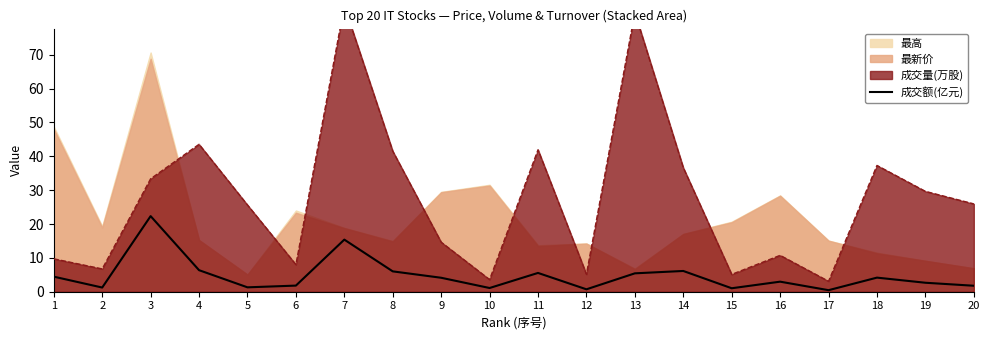

What is the minimum value shown in the chart?

0.5